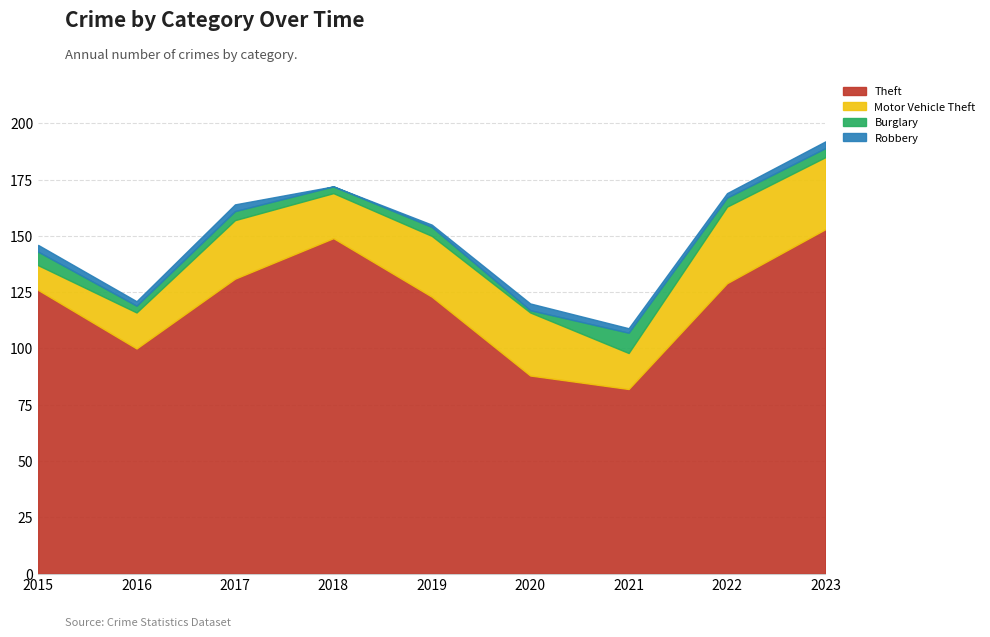

The Motor Vehicle Theft series shows 47 at 2023. True or false?

False